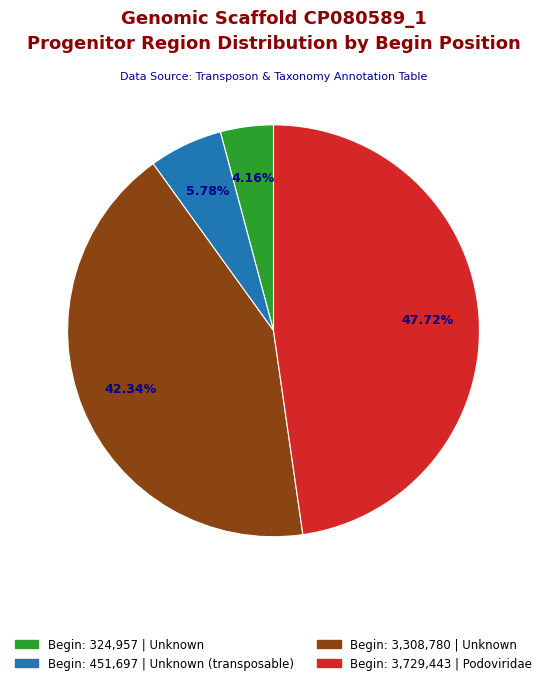

Rank the categories by value from lowest to highest.

Begin: 324,957 | Unknown, Begin: 451,697 | Unknown (transposable), Begin: 3,308,780 | Unknown, Begin: 3,729,443 | Podoviridae